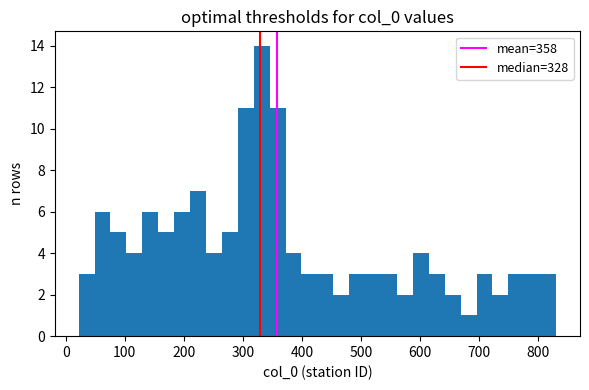

Around what value on the x-axis is the tallest bar? Give the approximate position of its centre, as read against the axis.

330